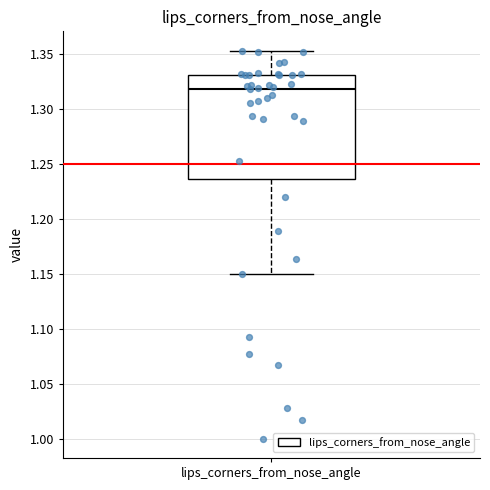

Read this box plot against the y-axis: the position of the median line, the range covered by the box, and the ends of both whiskers. The values are not printed on the chart, so give them approximately, as read against the axis.

median 1.320, box 1.235 to 1.330, whiskers 1.150 to 1.355